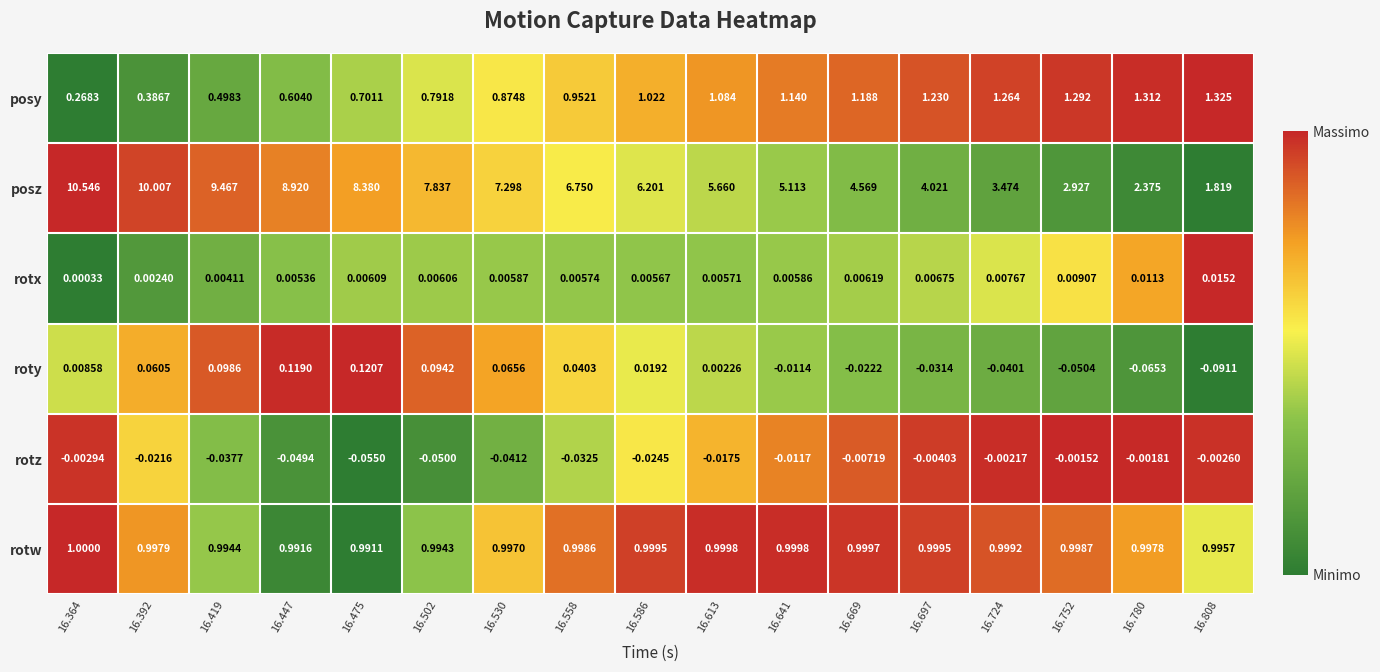

Which series has the largest range (max minus min)?

posz